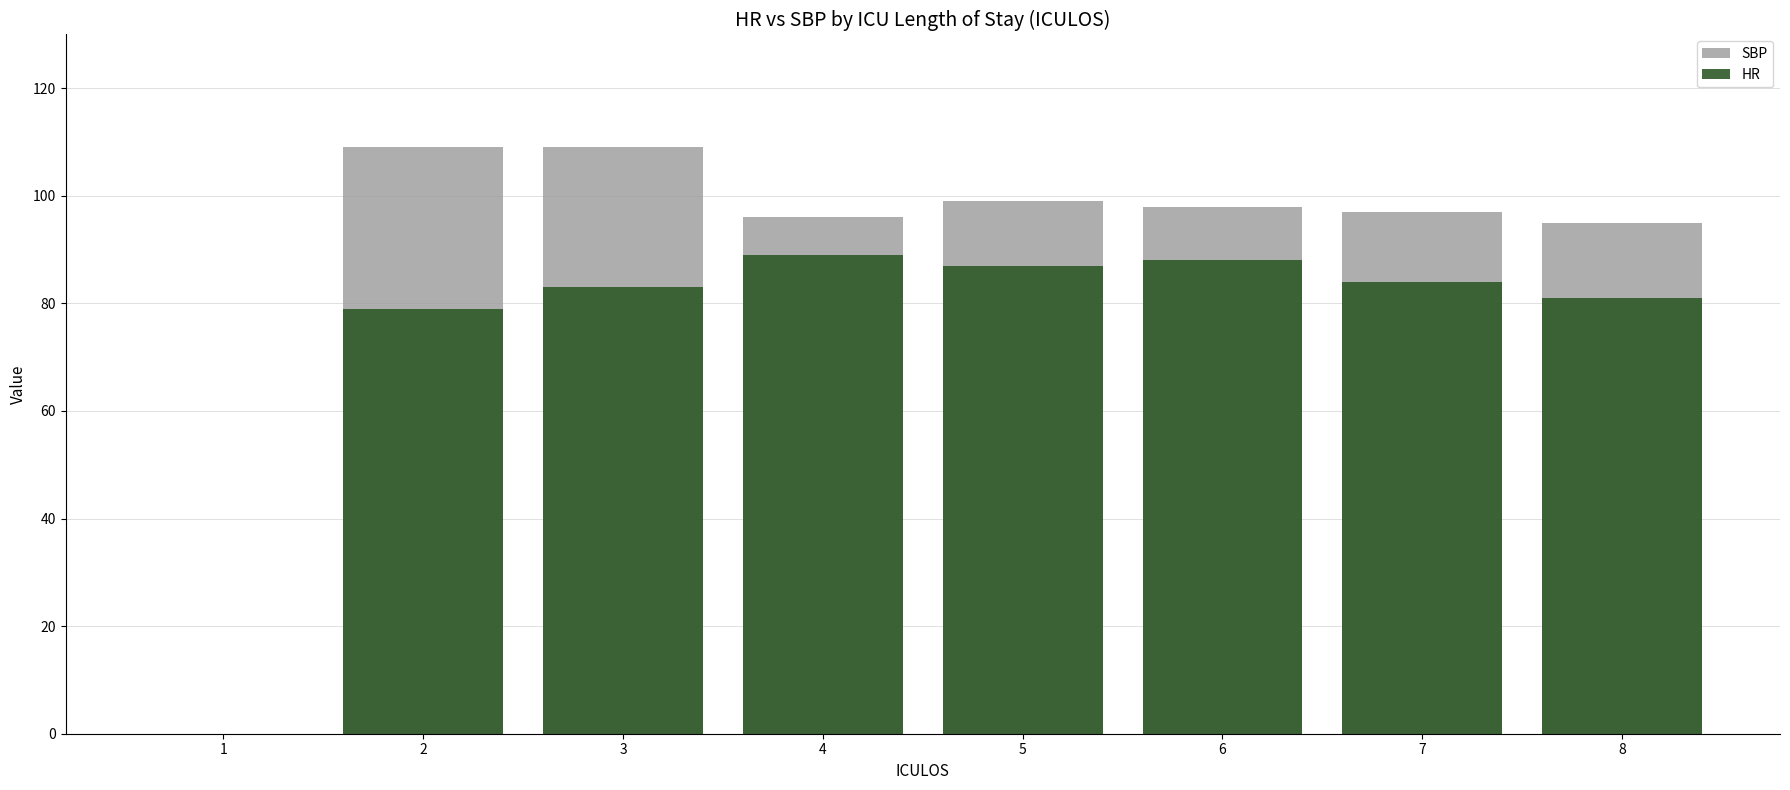

How many bars are there in total?

16